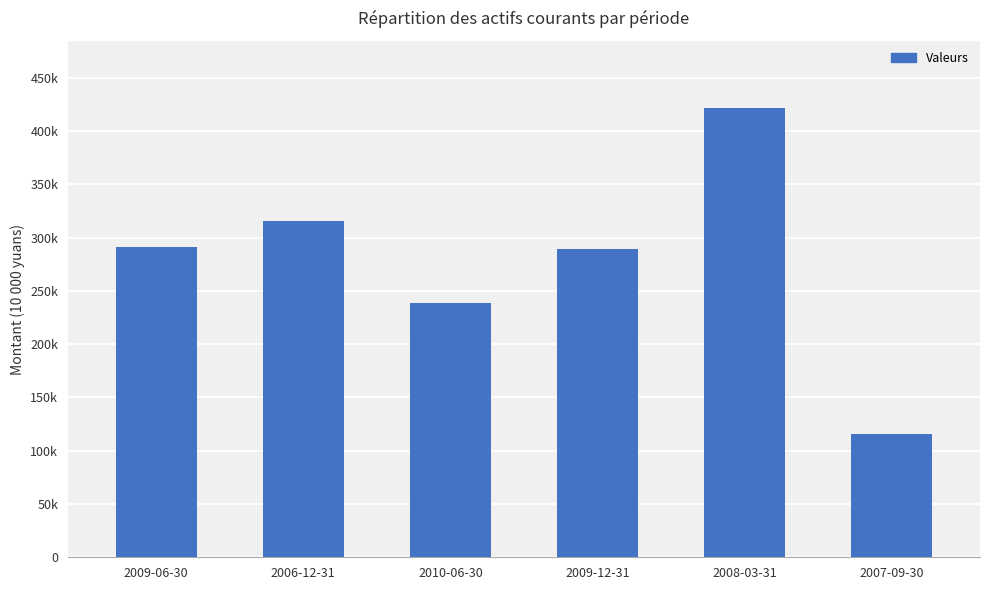

What is the difference between the maximum and minimum values?

30617